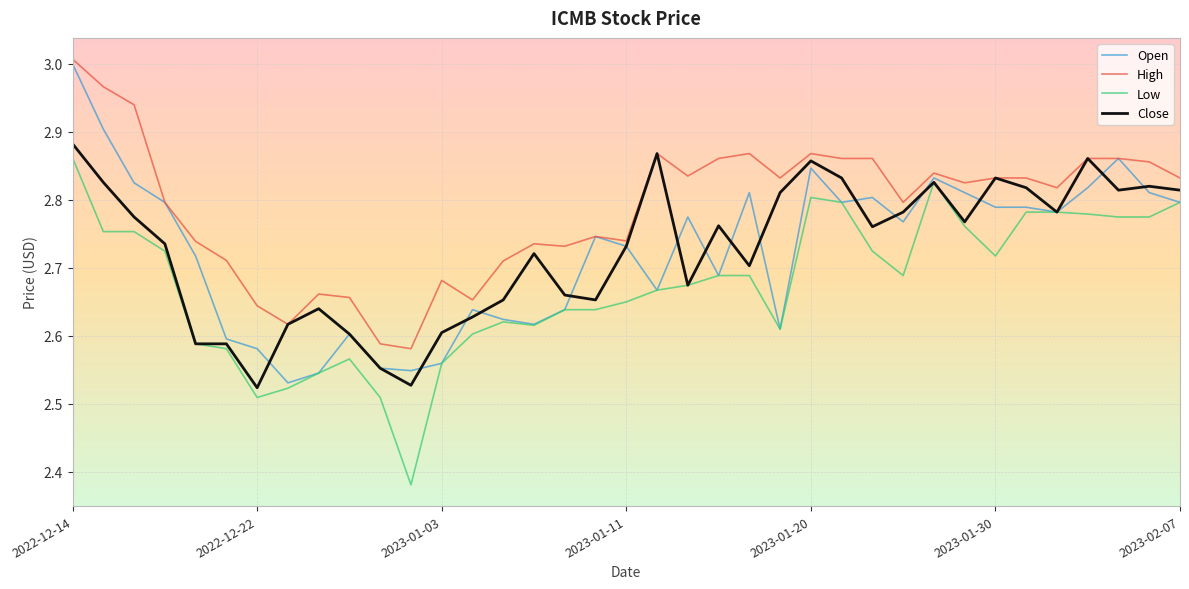

Which series has the largest total across all categories?

High